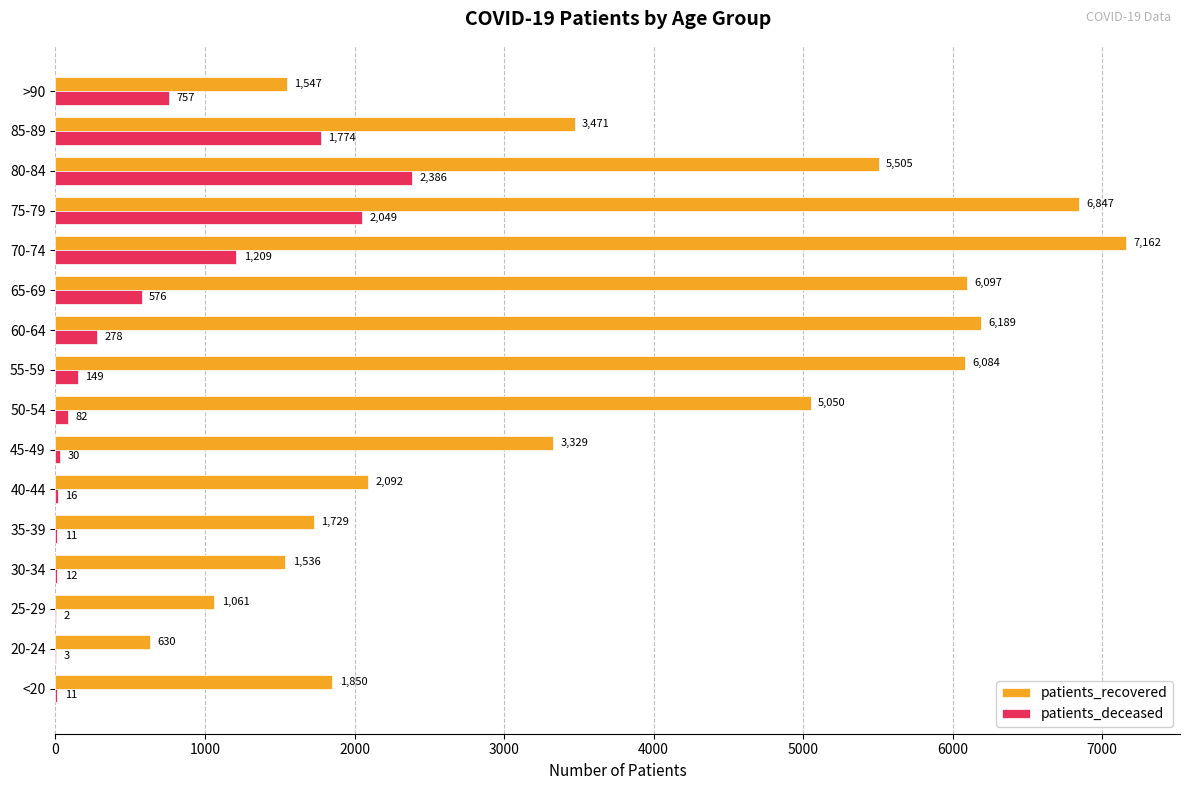

Which series has the widest spread of values?

patients_recovered